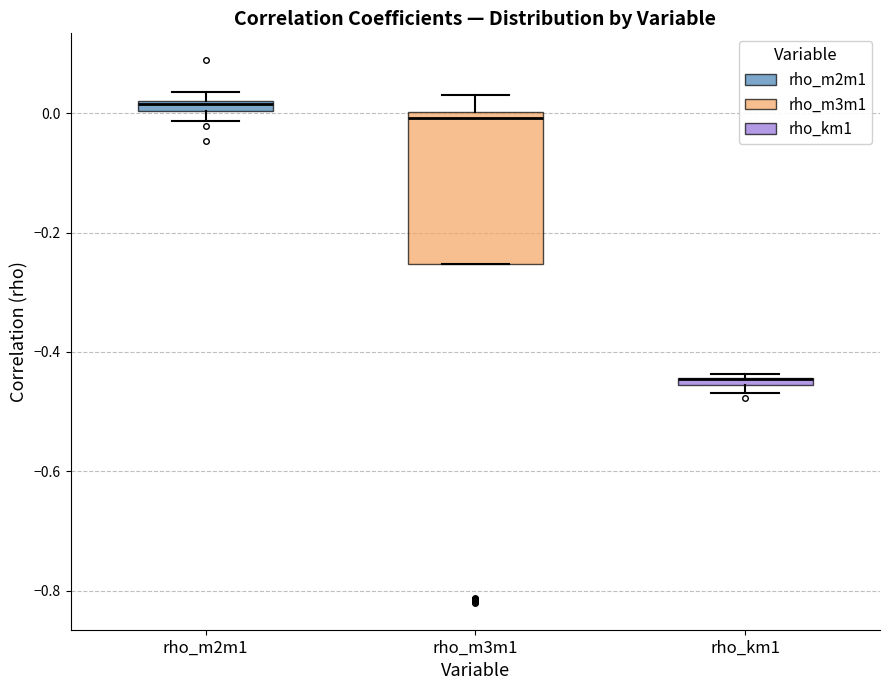

Which box is the tallest, from its lower edge to its upper edge?

rho_m3m1